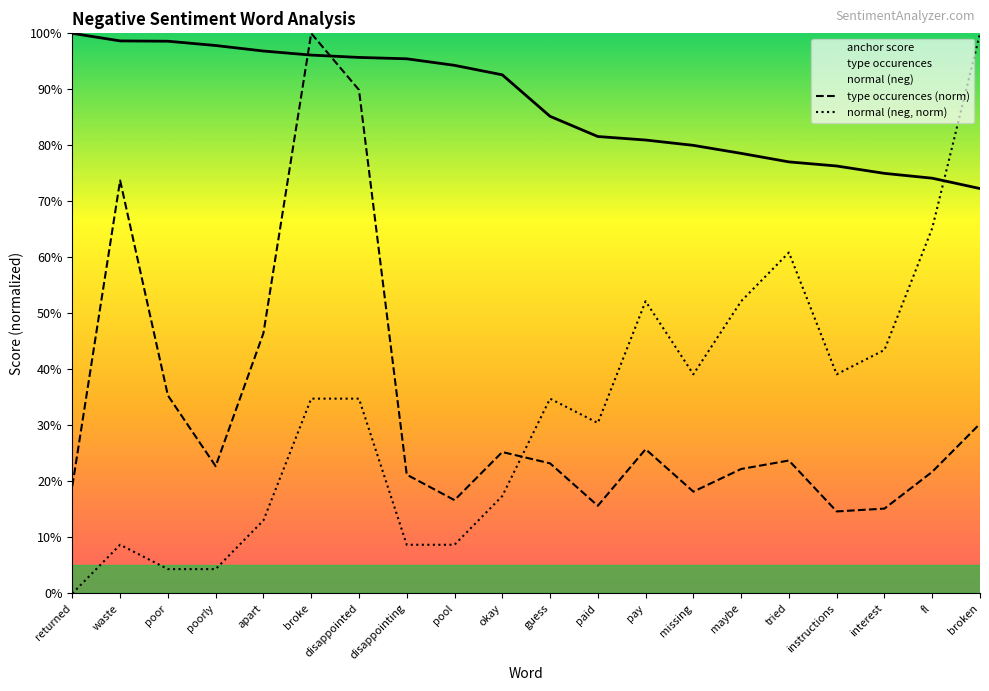

What is the difference between the maximum and minimum values in the normal (neg, norm) series?

1.0